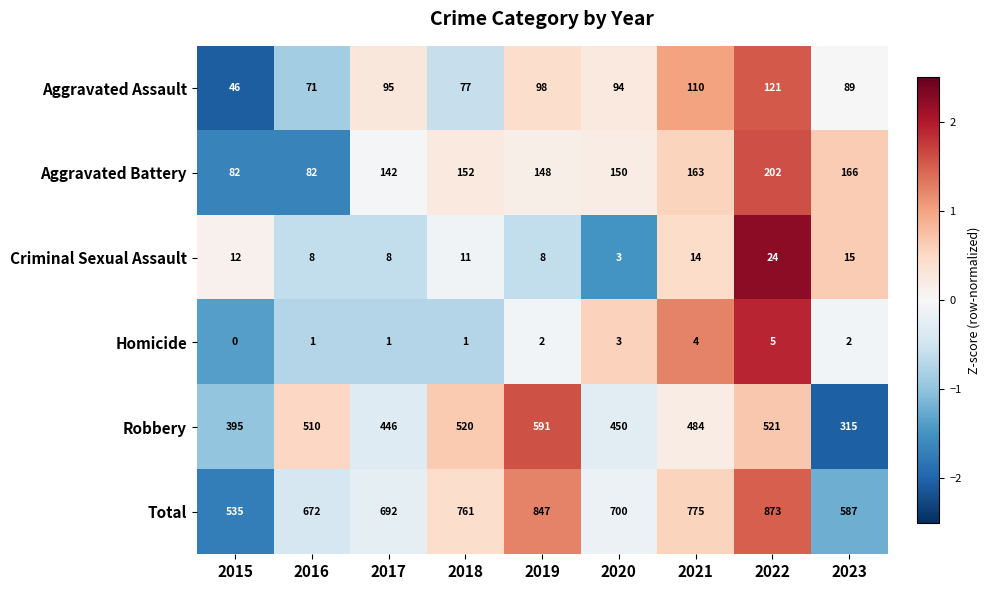

At which label is Criminal Sexual Assault closest to 13?

2015